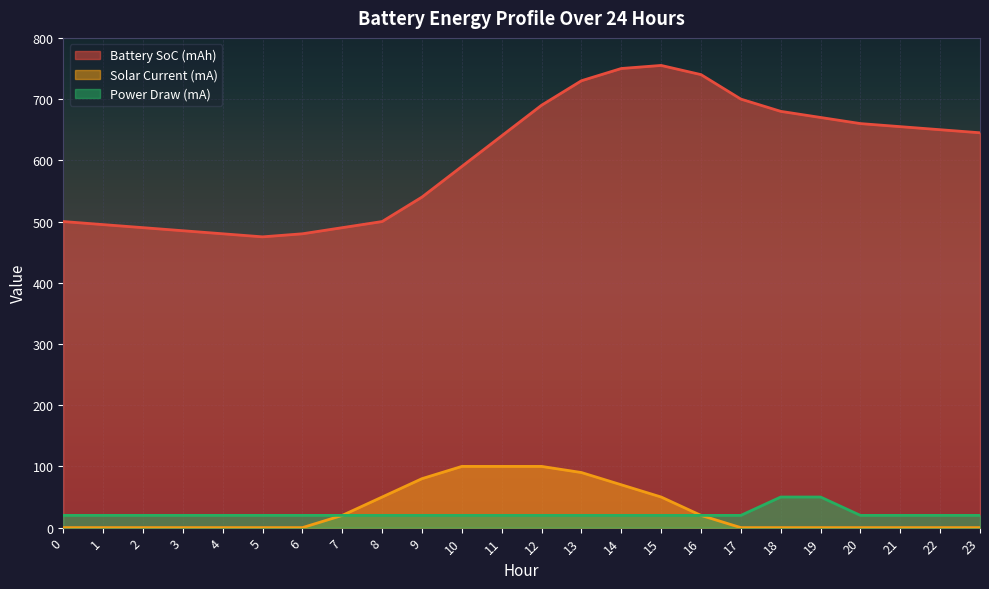

What is the lowest value of the Battery SoC (mAh) series?

475